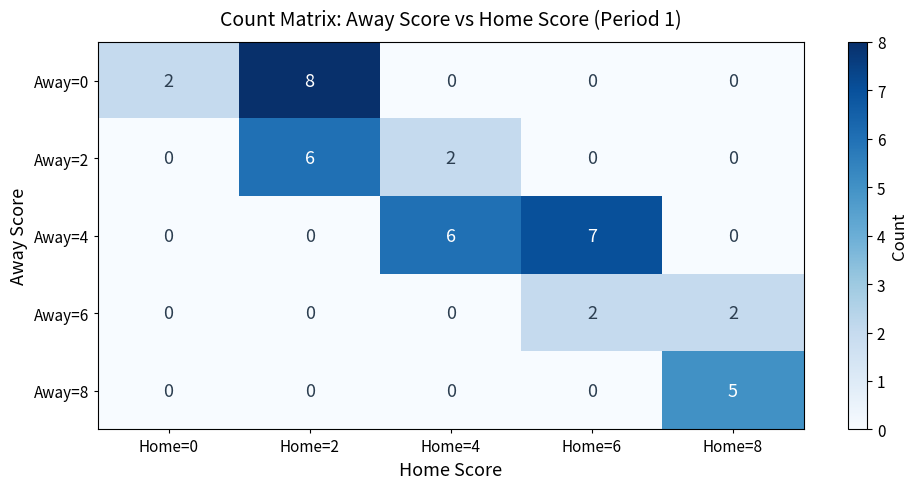

Rank the series by their maximum value, from lowest to highest.

Away=6, Away=8, Away=2, Away=4, Away=0